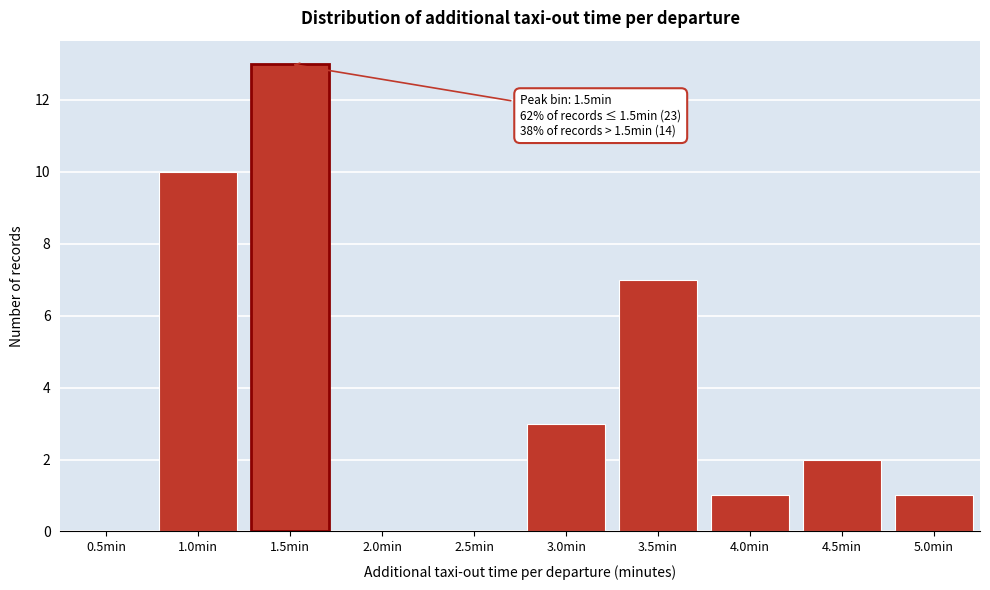

Reading left to right, extract all data points from this chart.

0.5min=0	1.0min=10	1.5min=13	2.0min=0	2.5min=0	3.0min=3	3.5min=7	4.0min=1	4.5min=2	5.0min=1